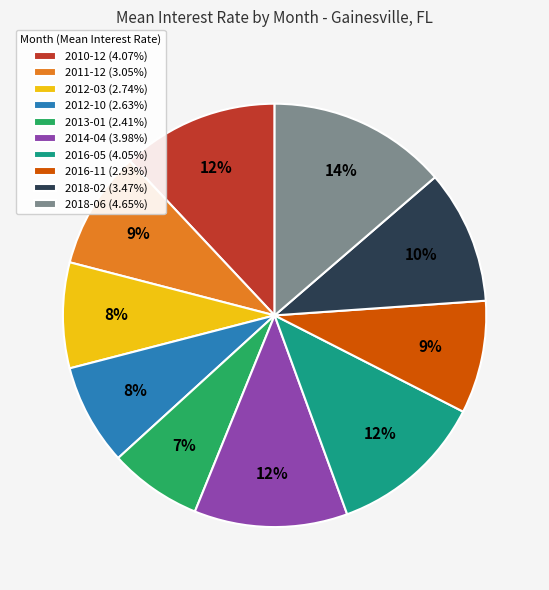

How many segments does this pie chart have?

10